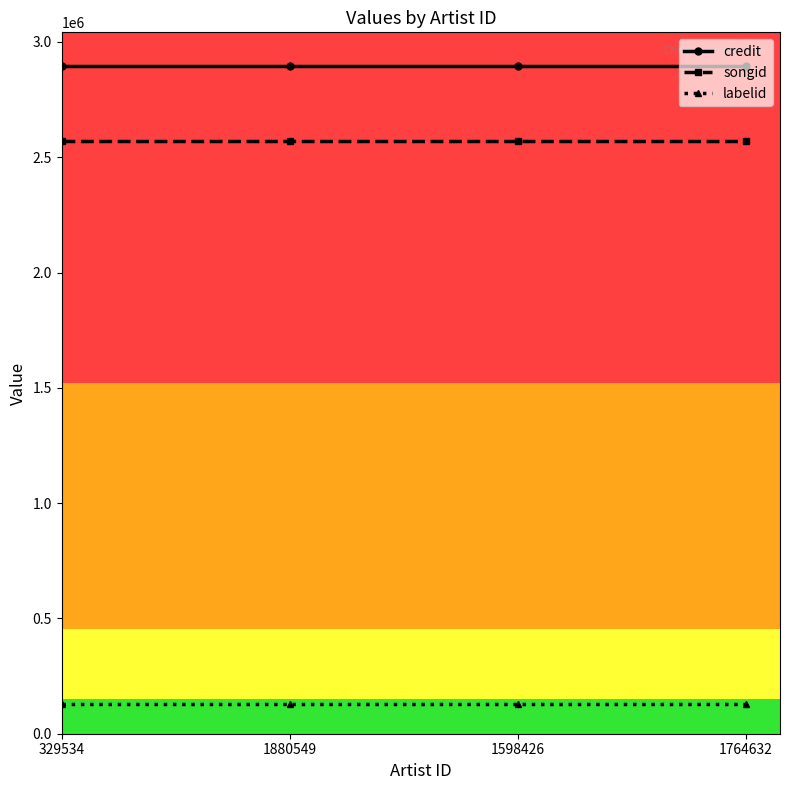

True or false: credit and labelid cross at least once.

False